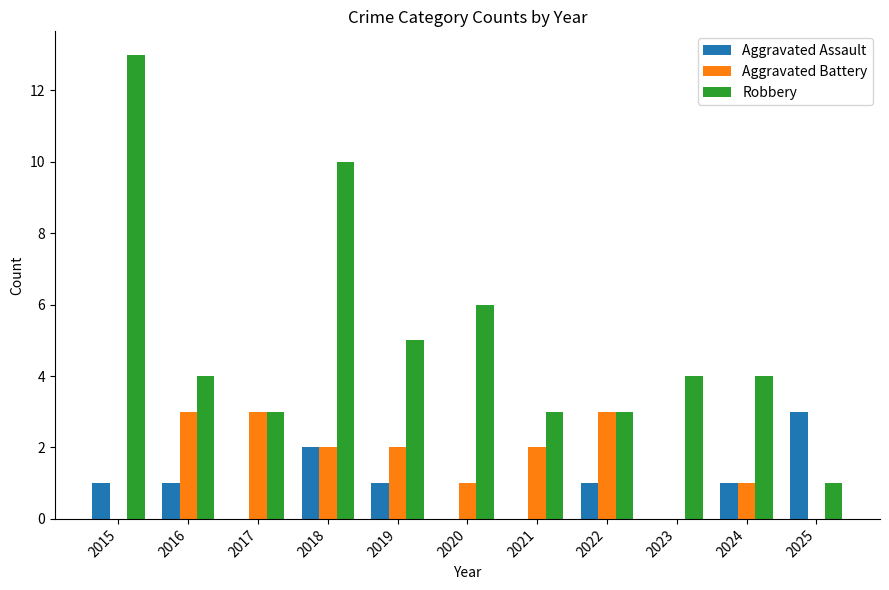

What is the maximum value for Robbery?

13